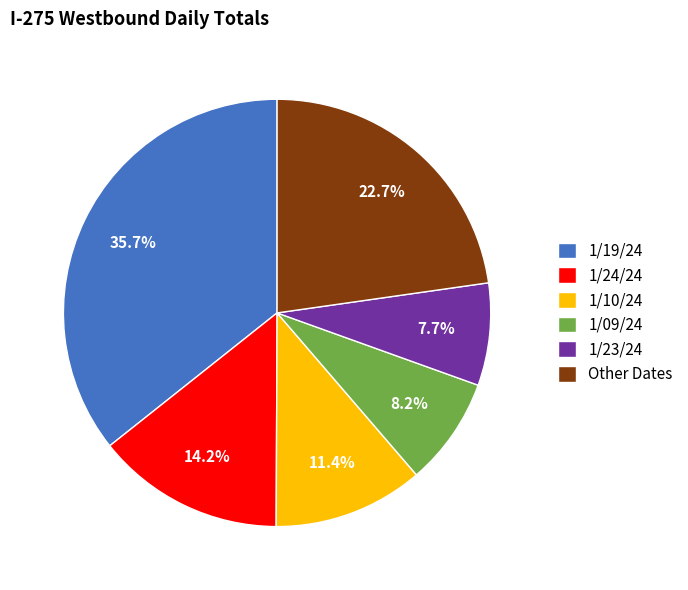

Is 1/23/24 the majority of the pie?

No